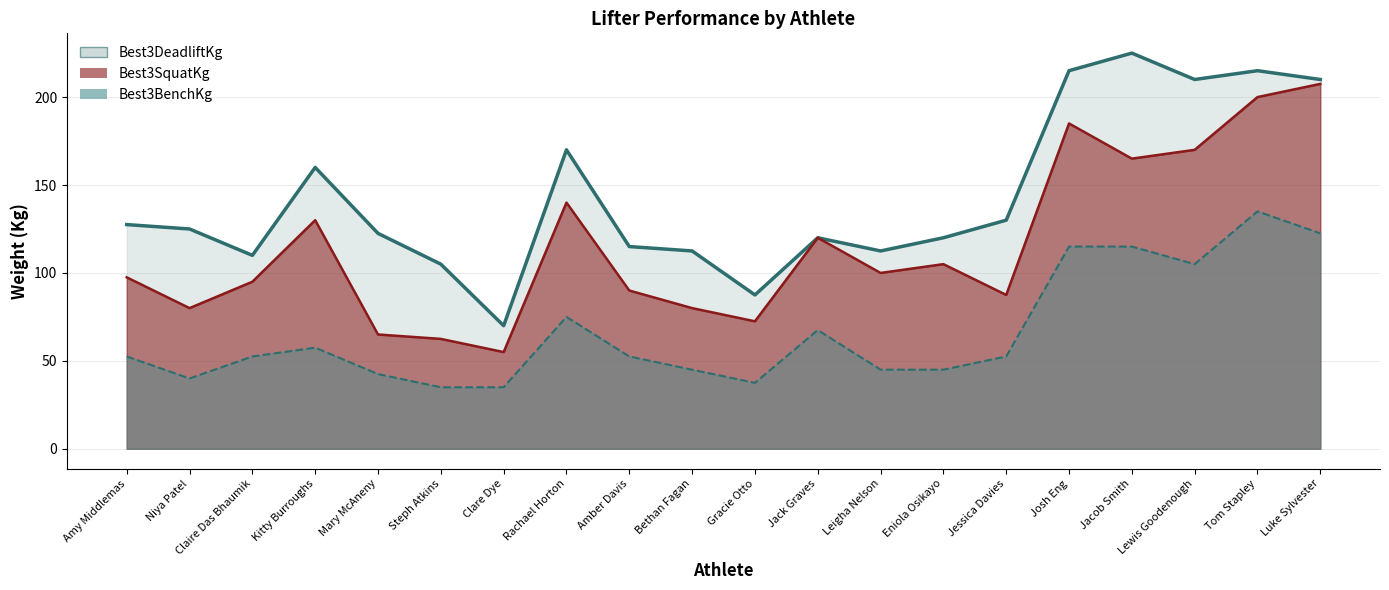

The value of Best3BenchKg at Tom Stapley is 135.0. True or false?

True